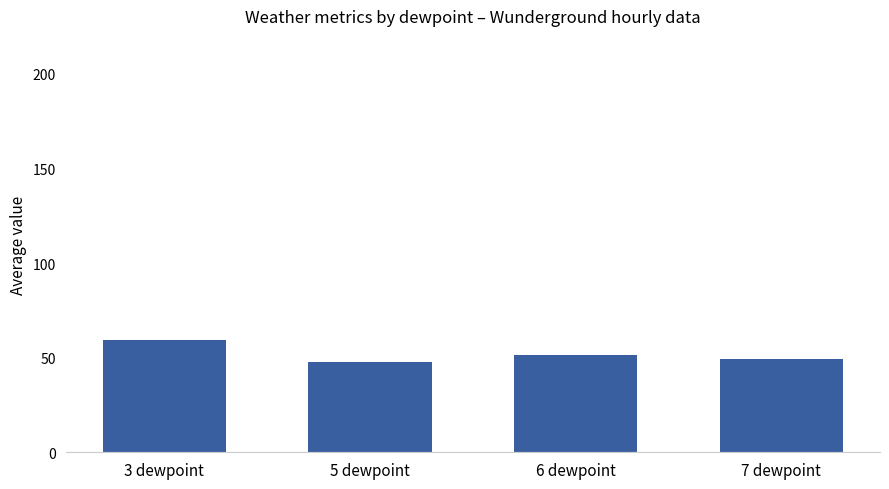

What is the value of the 2nd bar from the left?

47.8